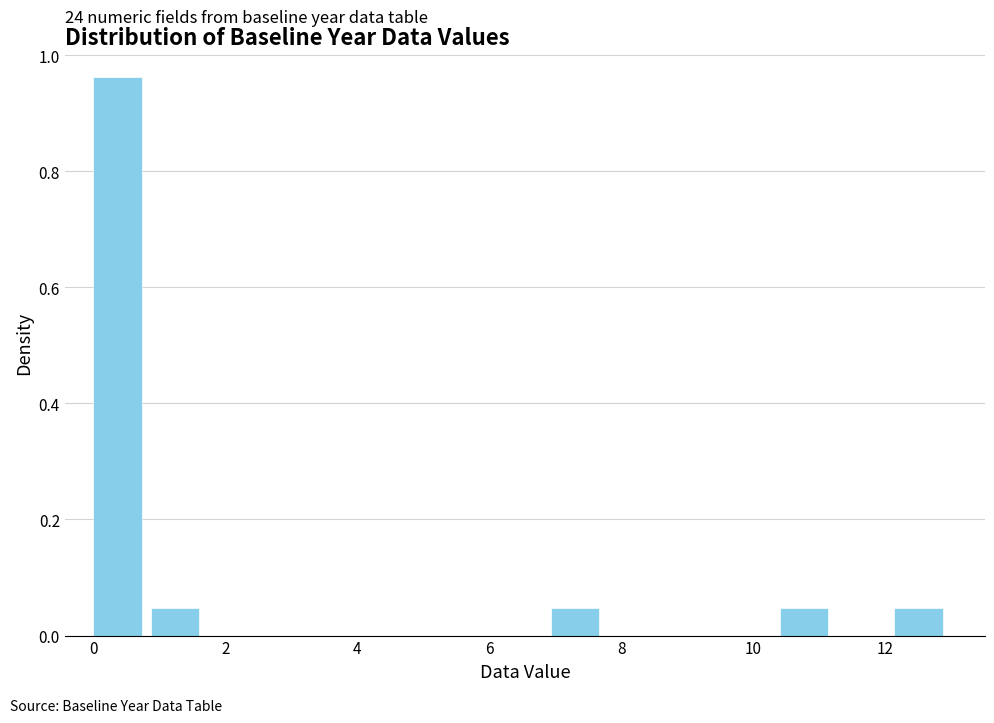

Over which range of the x-axis is the bar tallest?

0.0 to 0.8